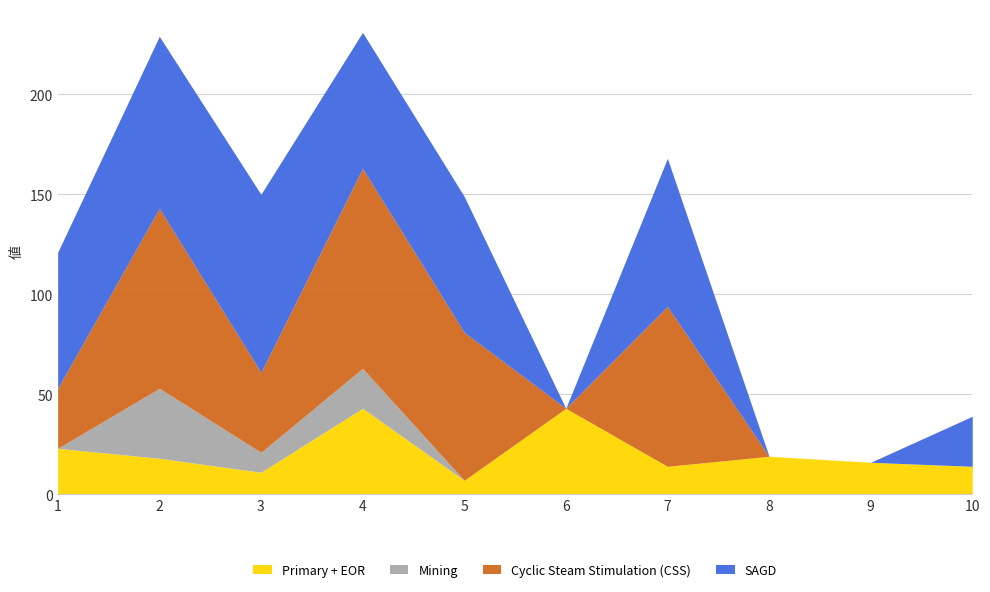

Between 5 and 8, which is larger?

8